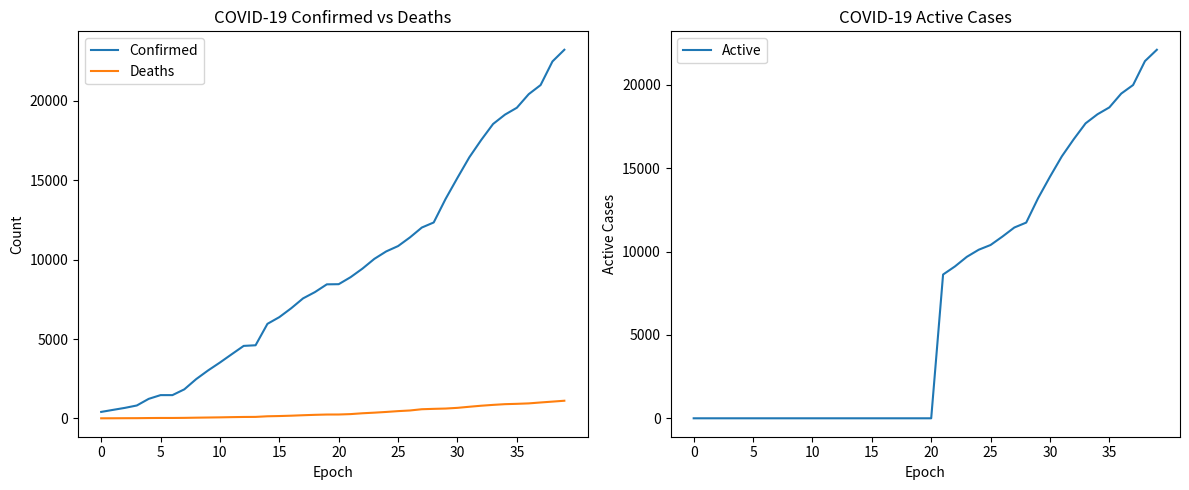

What are all the series names shown in the legend?

Confirmed, Deaths, Active